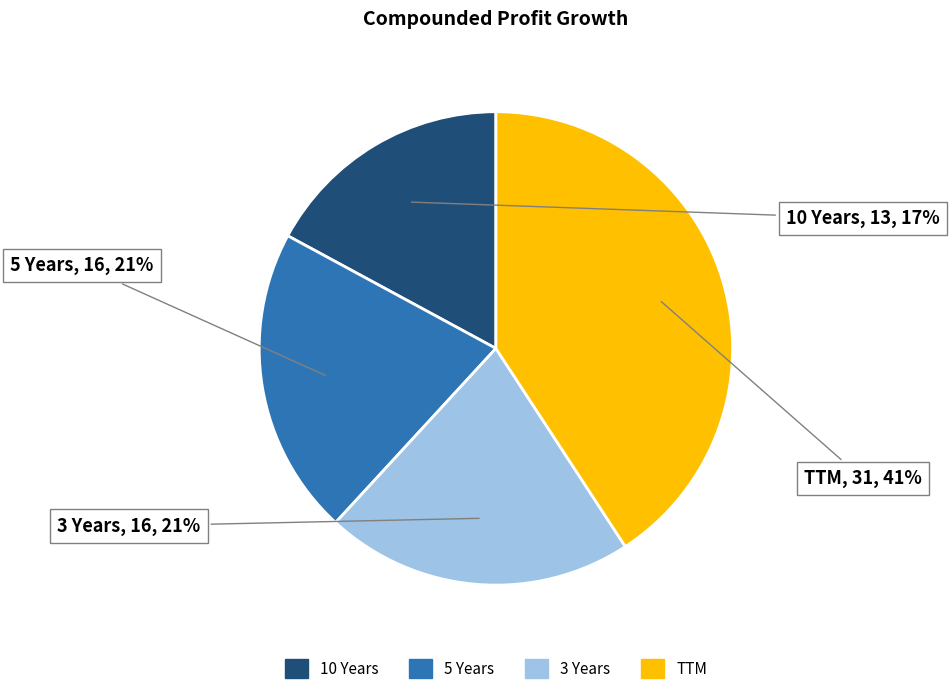

Which category has the smallest portion of the pie?

10 Years